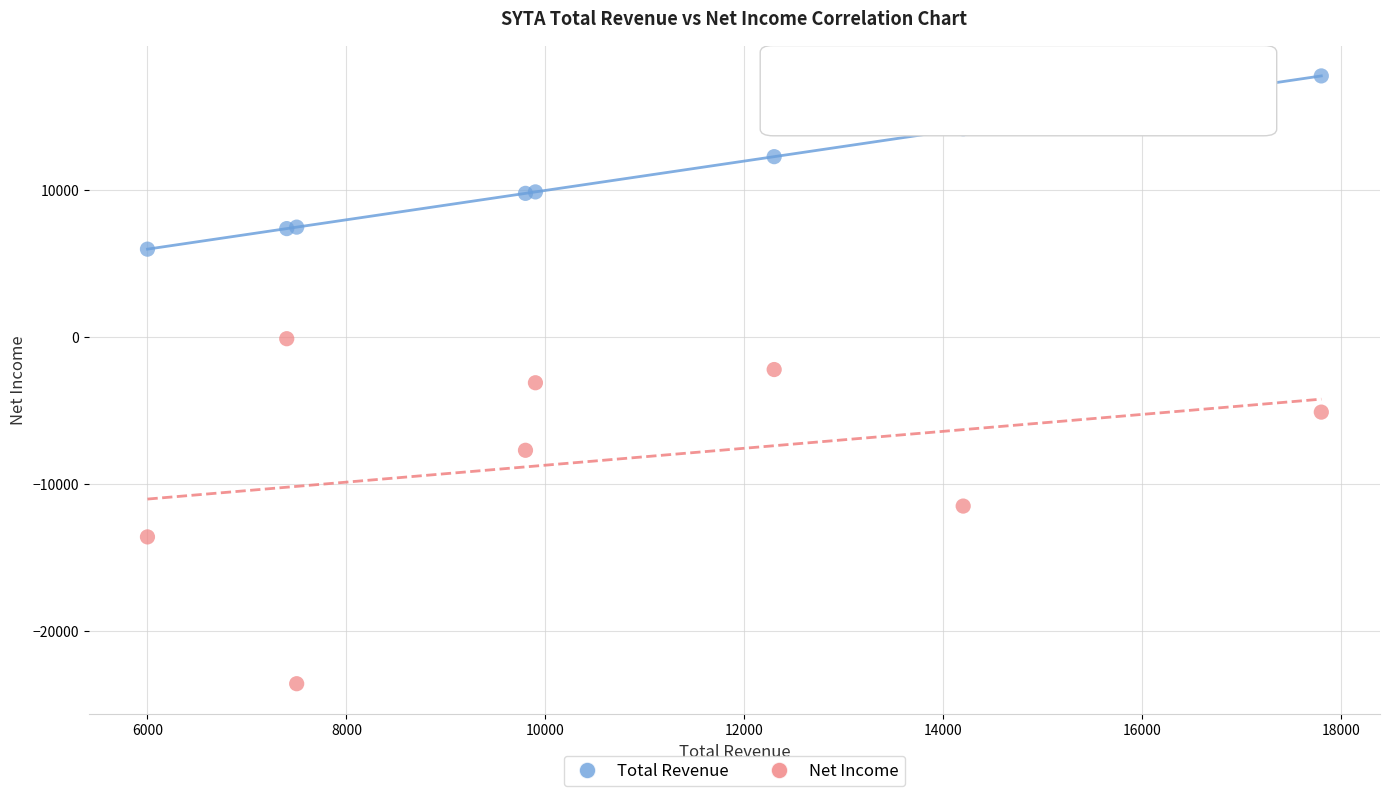

Which series contains the lowest Y value?

Net Income